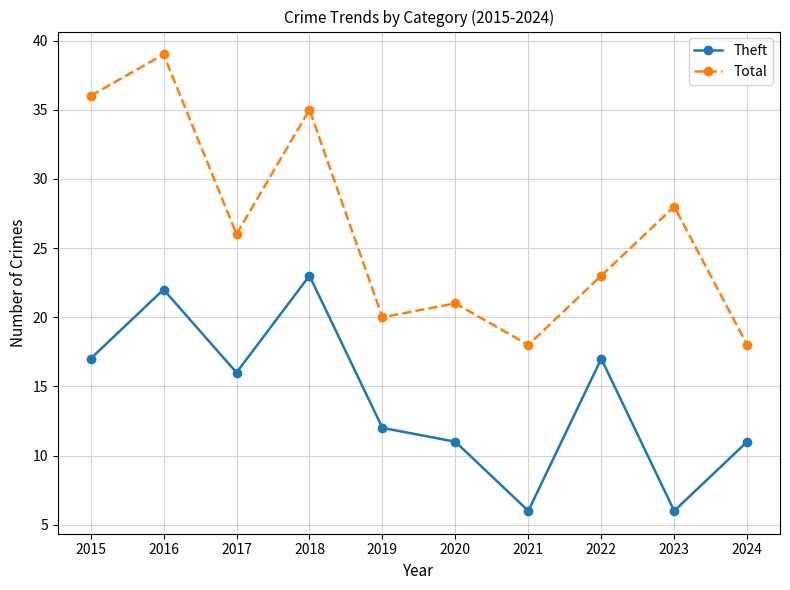

Reading right to left, list all the values displayed in this chart.

Theft: 11	6	17	6	11	12	23	16	22	17
Total: 18	28	23	18	21	20	35	26	39	36